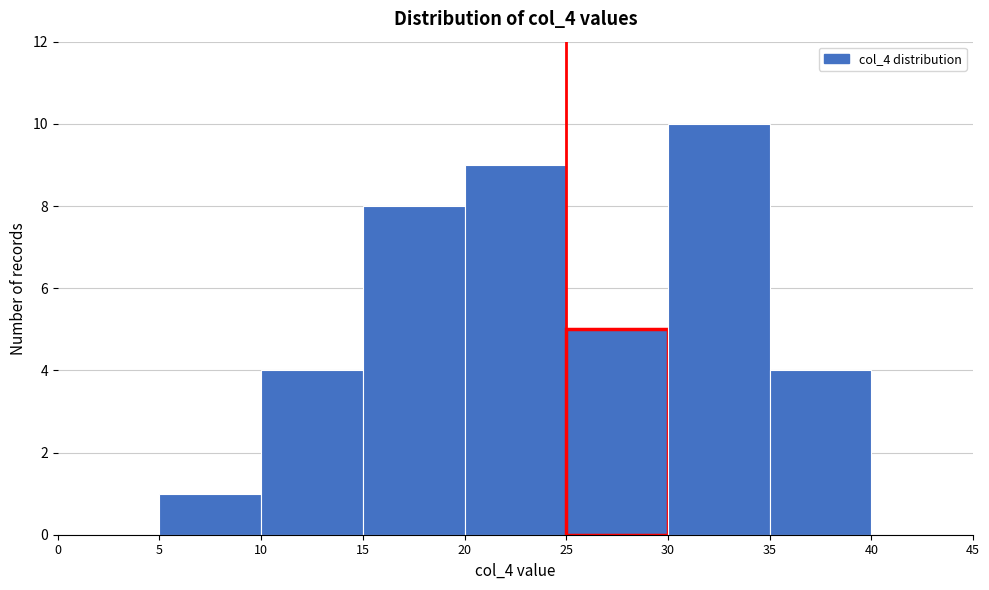

Which range on the x-axis has the tallest bar?

30 to 35